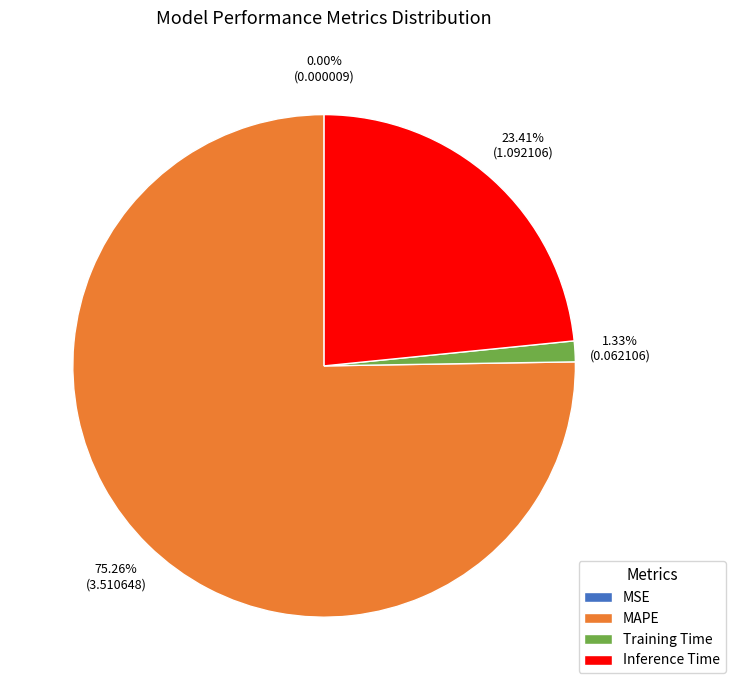

Is there a majority slice in this chart?

Yes